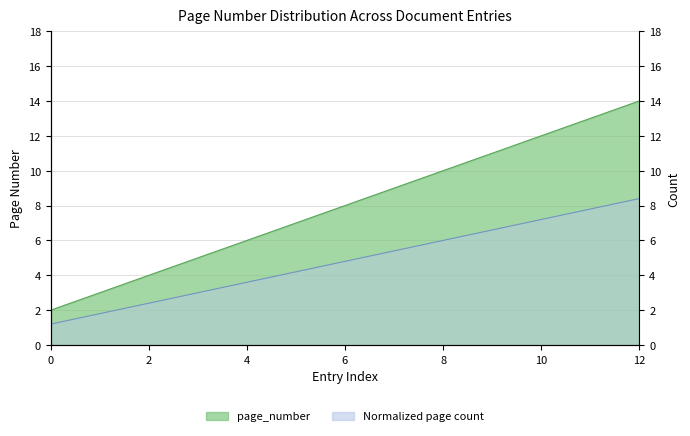

The chart shows a value of 1 at 0. True or false?

False